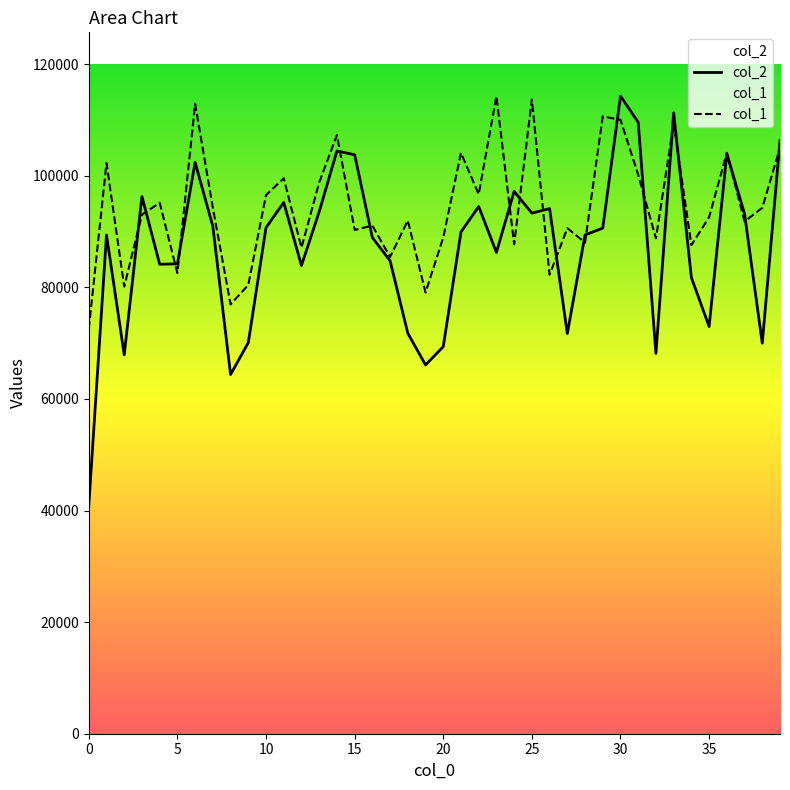

True or false: col_1 has a value of 91981.6 at 18.

True